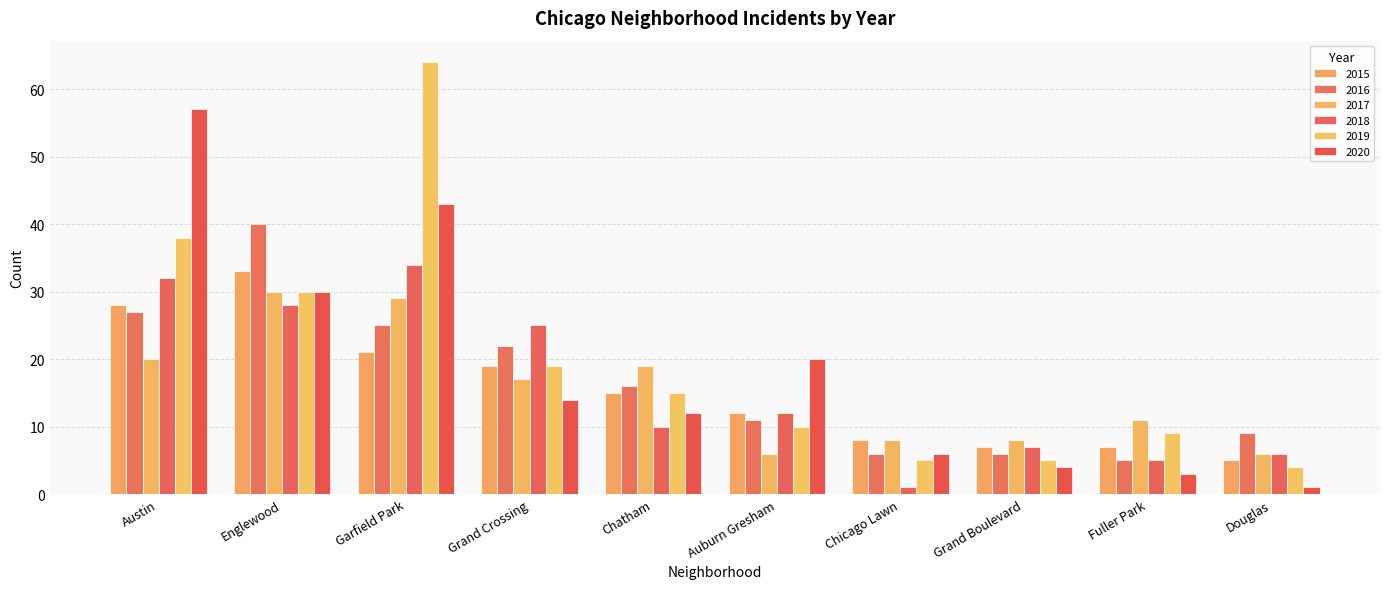

Is it true that 2018 equals 5 at Fuller Park?

True